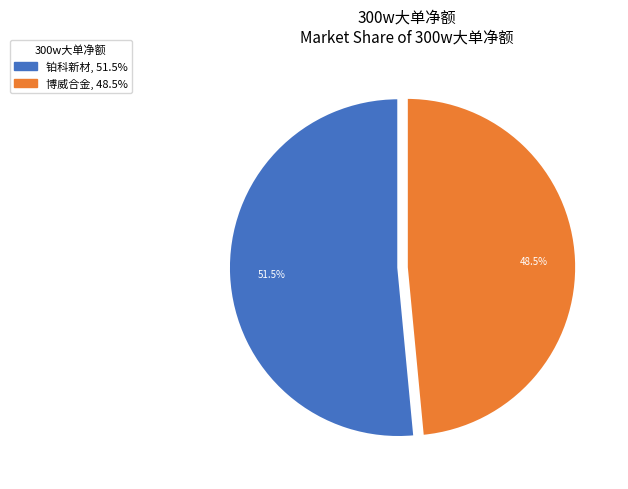

To the nearest percent, what is the difference between the largest and smallest slice percentages?

3%